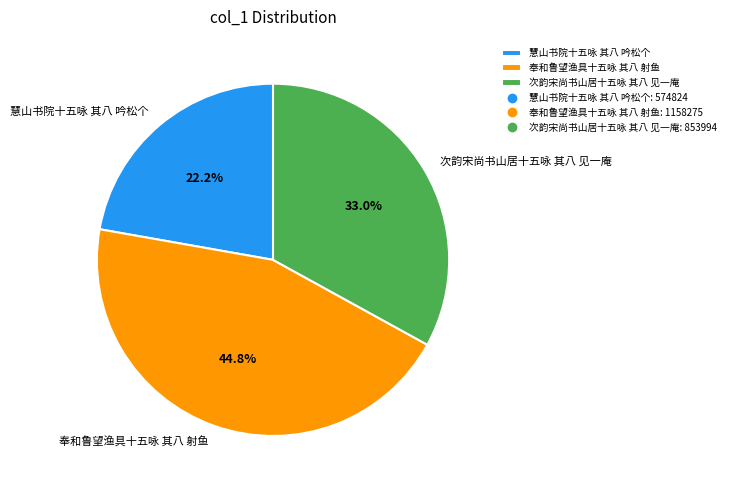

Rank the categories by value from highest to lowest.

奉和鲁望渔具十五咏 其八 射鱼, 次韵宋尚书山居十五咏 其八 见一庵, 慧山书院十五咏 其八 吟松个